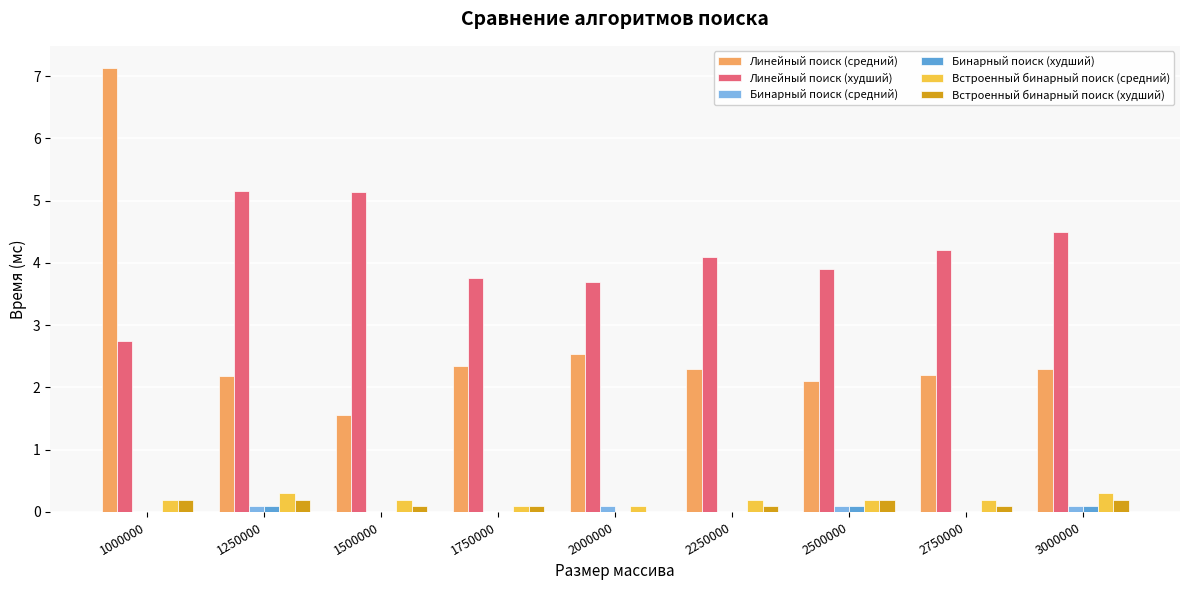

Where does the Линейный поиск (худший) series first go above 4?

1250000